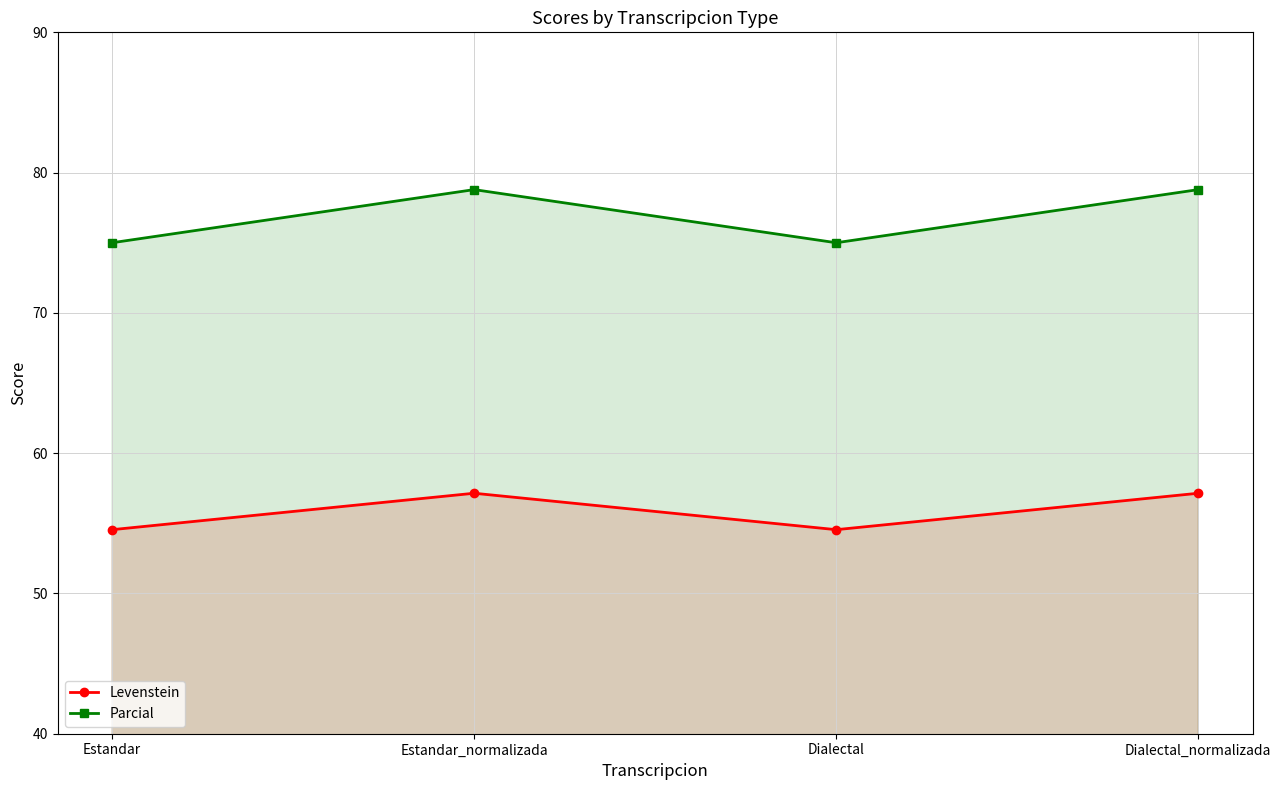

At which category is the sum across all series the highest?

Estandar_normalizada